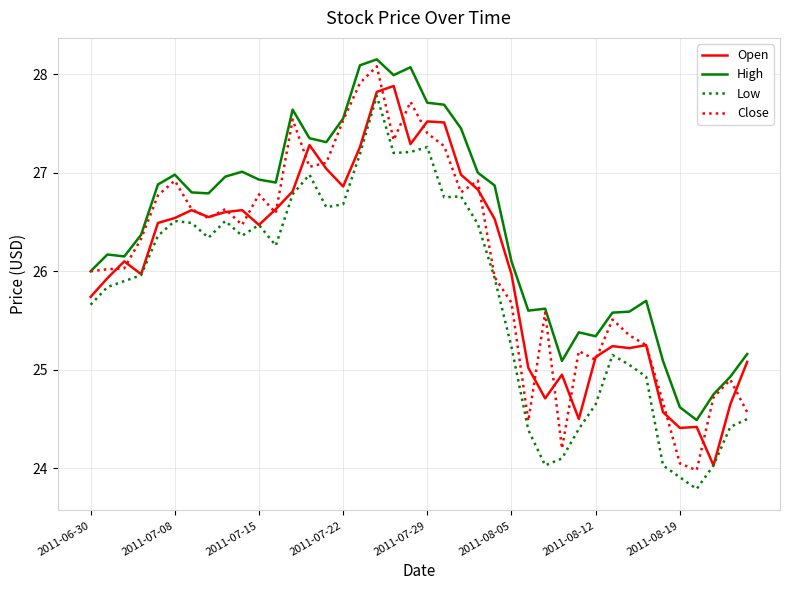

Which series has the largest range (max minus min)?

Close